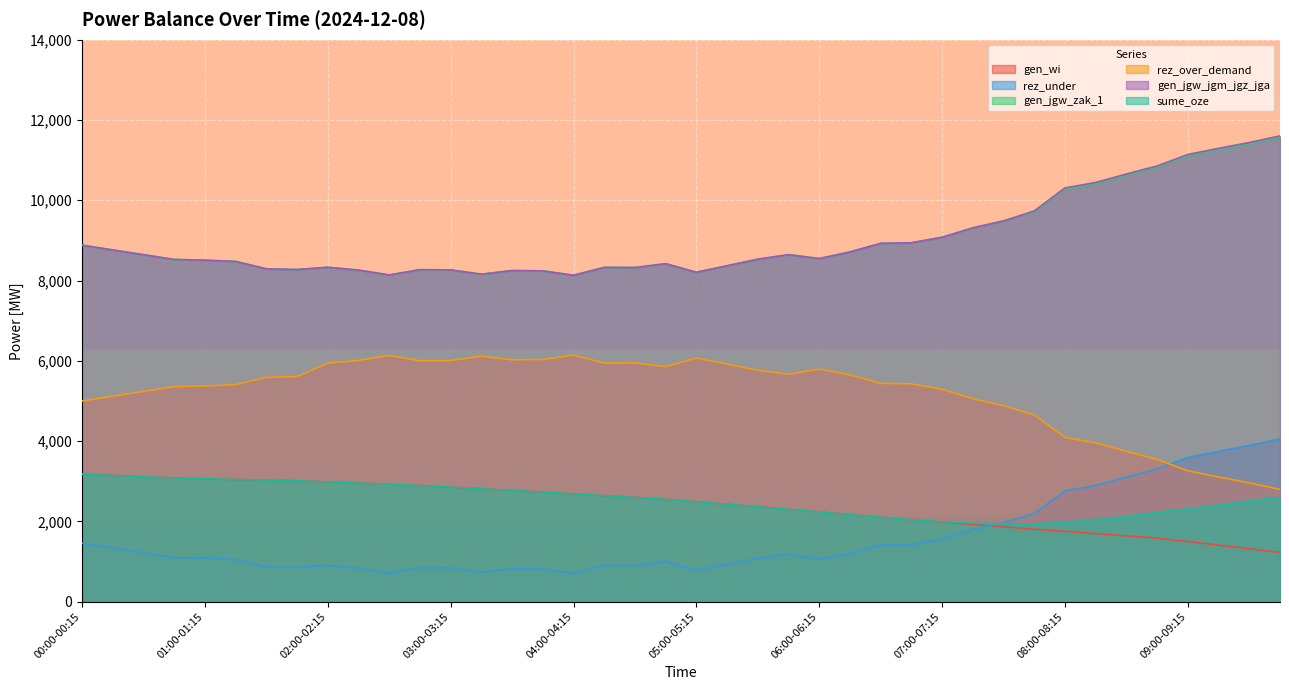

What is the label of the 31st point from the left?

07:30-07:45